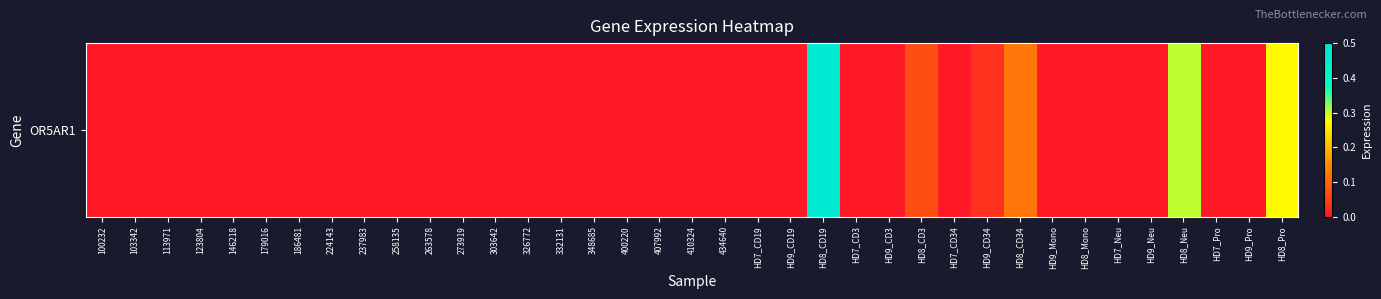

Which label corresponds to the largest value in the chart?

HD8_CD19